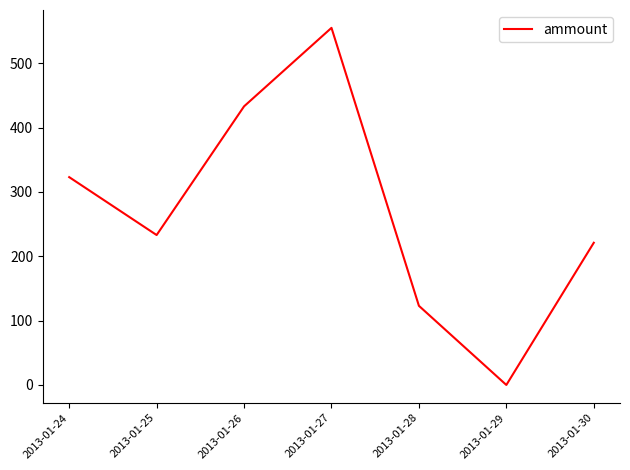

What is the sum of all values?

1888